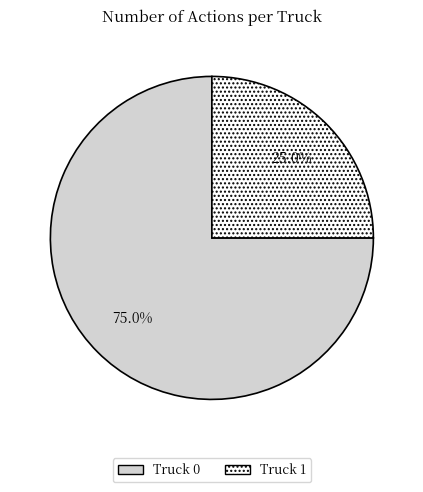

What percentage do Truck 0 and Truck 1 together represent?

100.0%